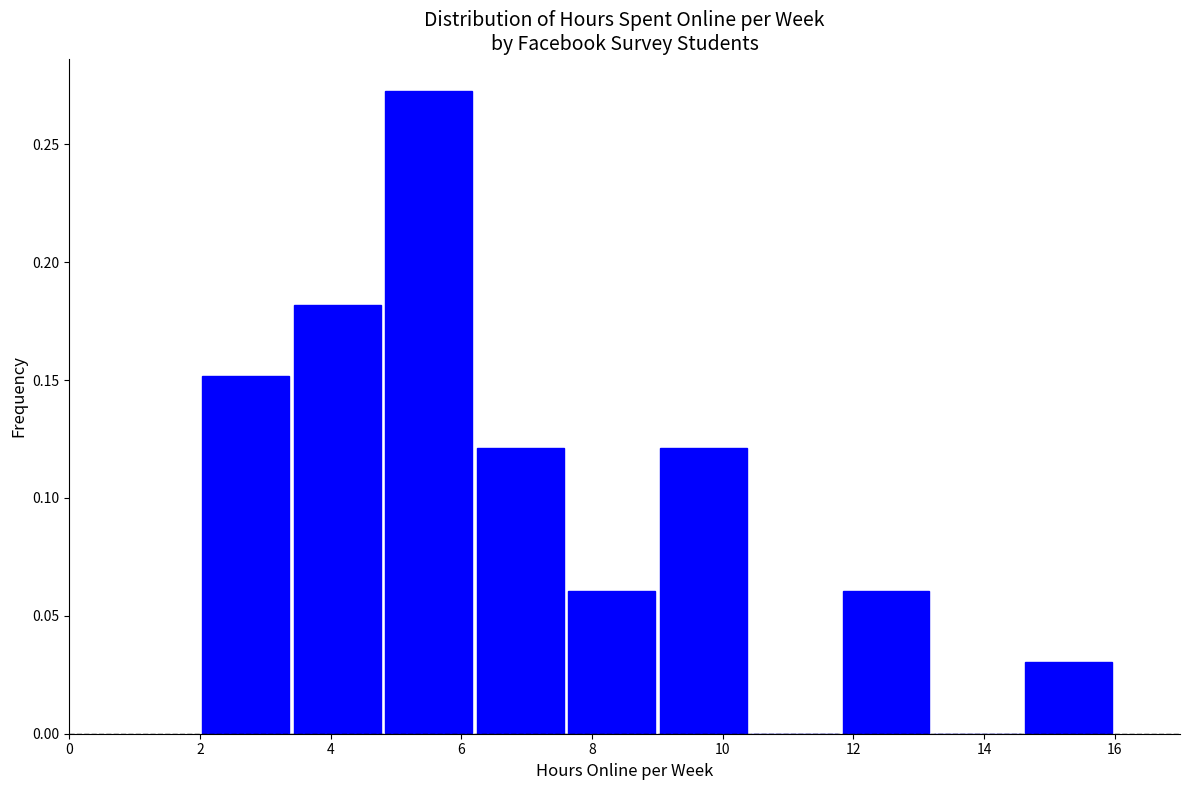

How tall is the bar that spans 3.4 to 4.8 on the x-axis? The values are not printed on the chart, so give them approximately, as read against the axis.

0.180